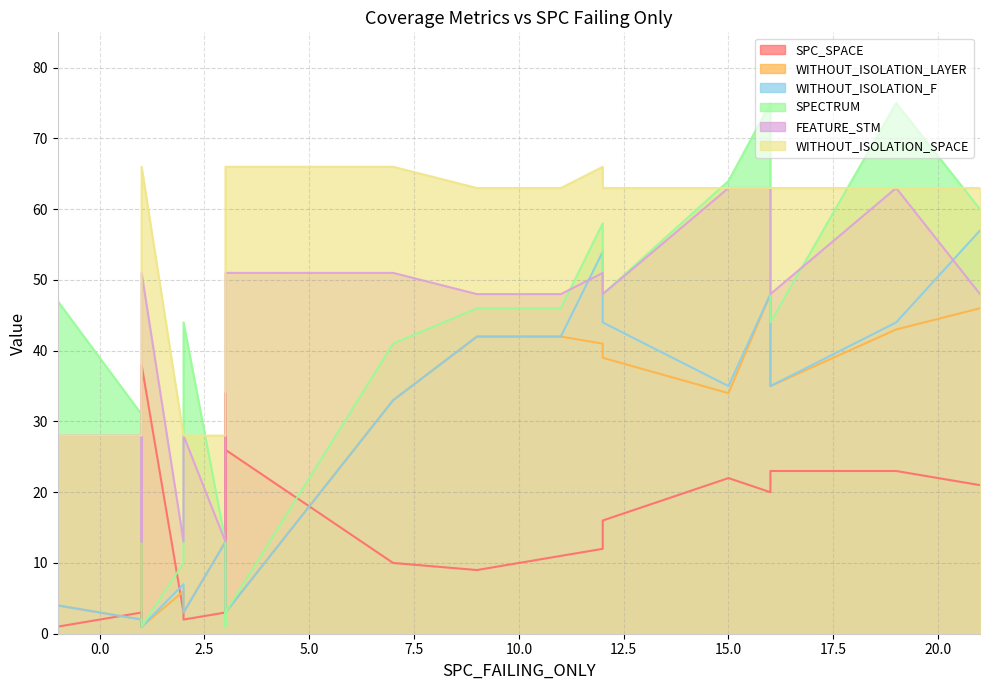

How many data points in WITHOUT_ISOLATION_LAYER are above 13?

11